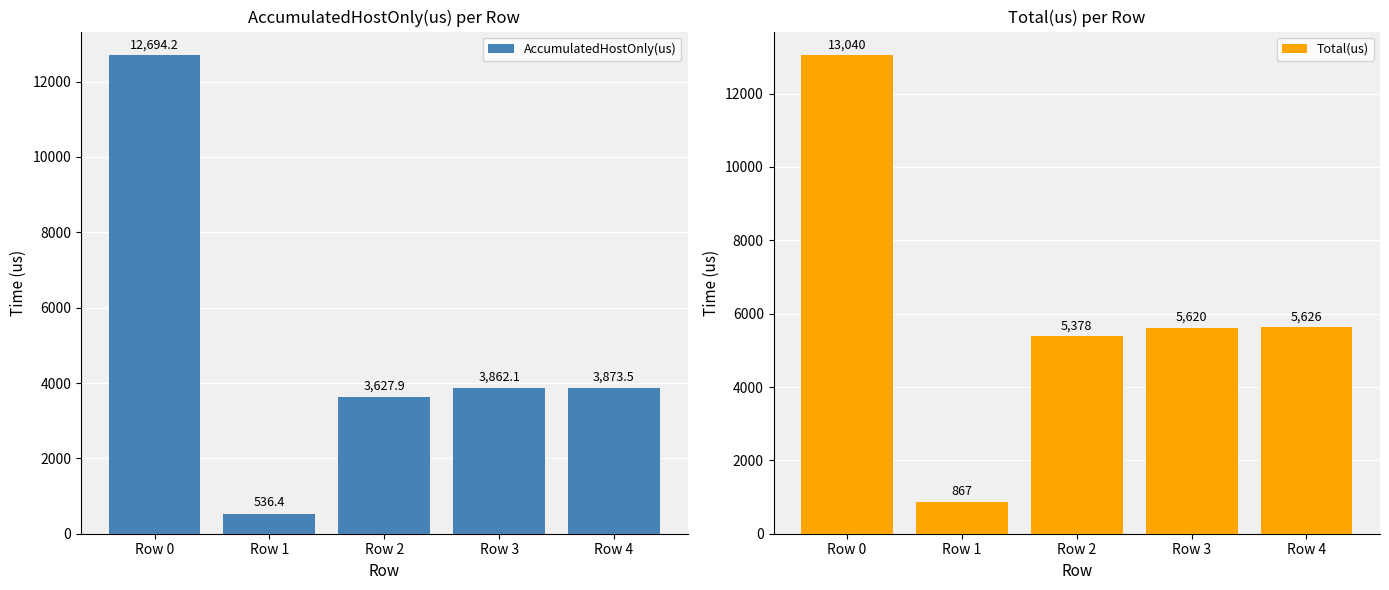

Read the Total(us) value at Row 4.

5626